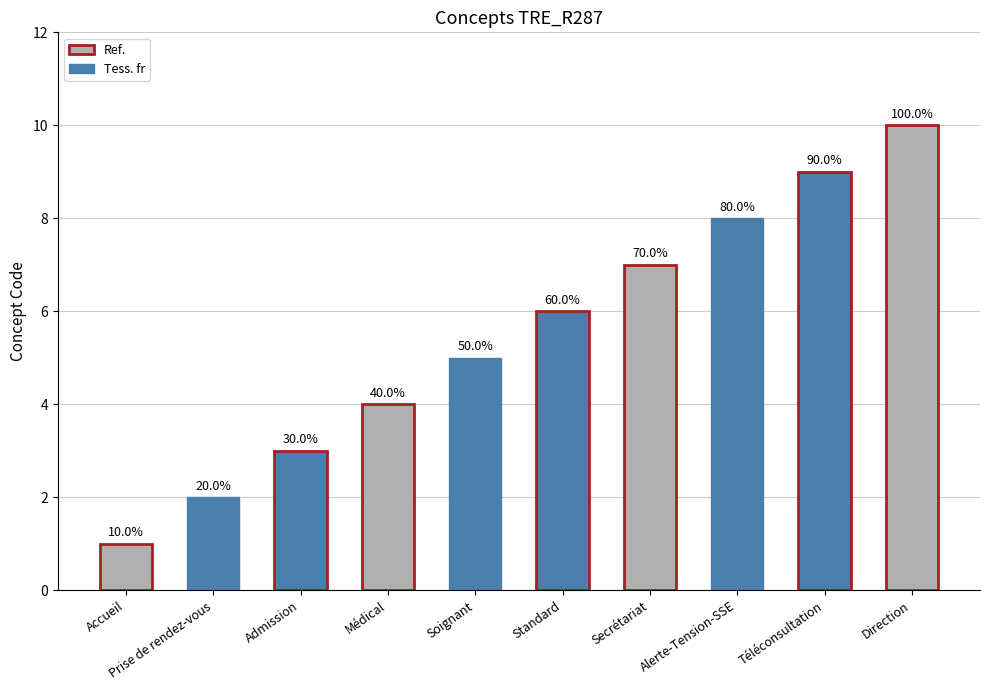

How many bars are there in total?

10